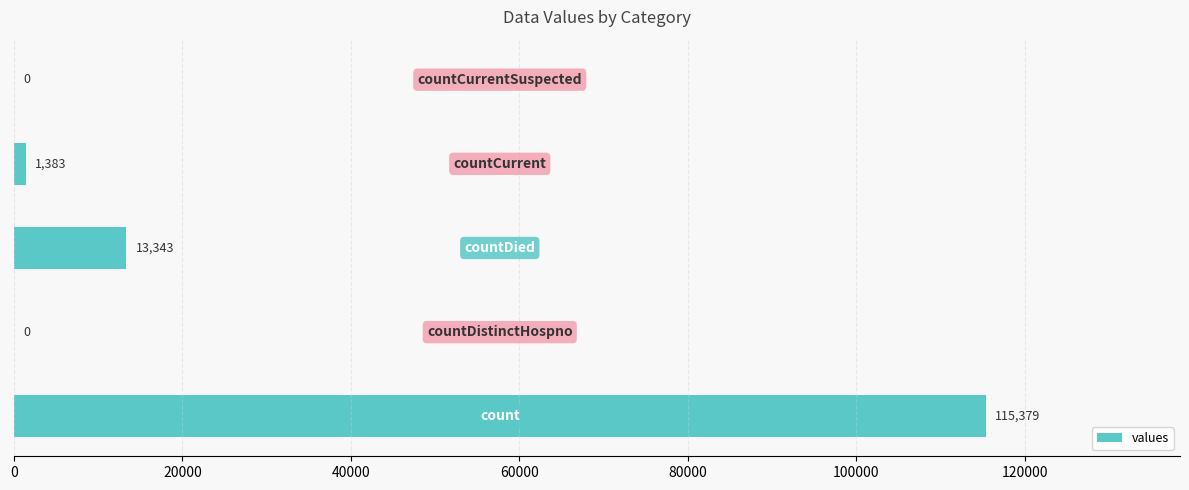

What is the greatest value displayed?

115379